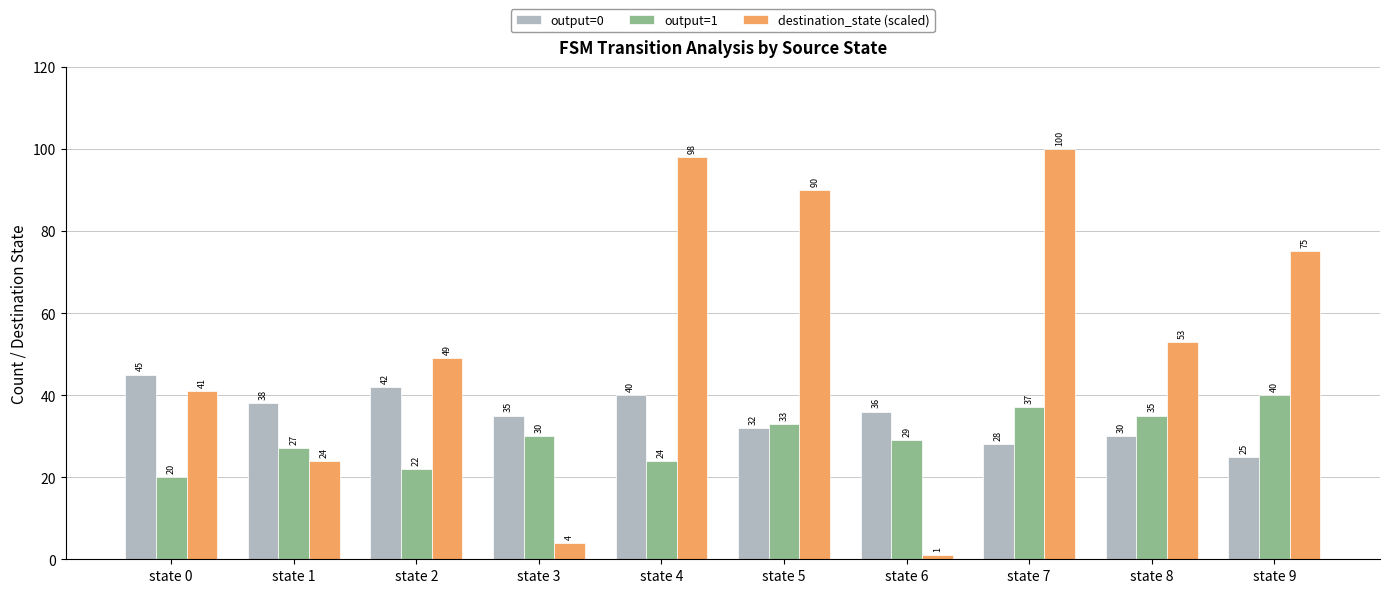

What are all the series names shown in the legend?

output=0, output=1, destination_state (scaled)